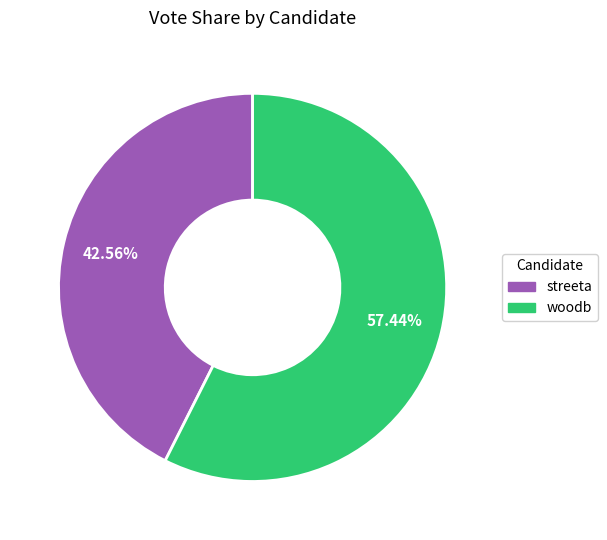

Count the number of slices in the pie.

2